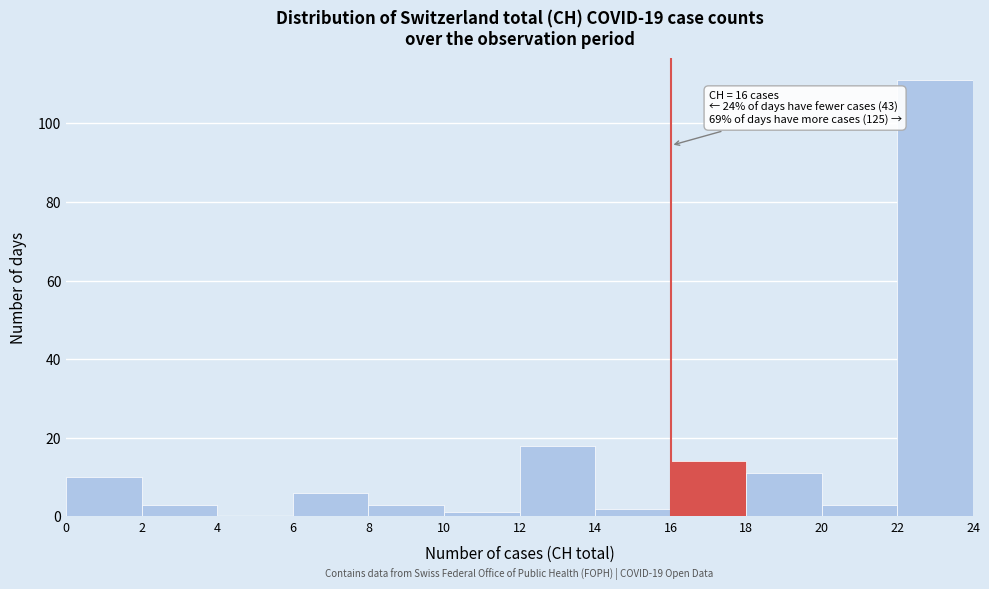

Over which range of the x-axis is the bar tallest?

22 to 24